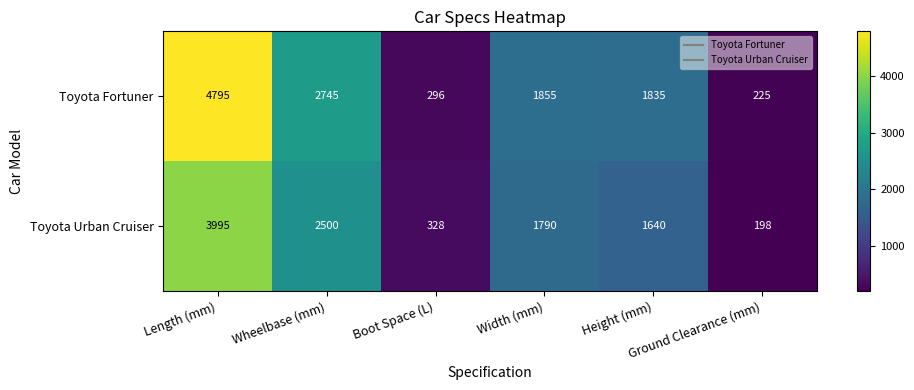

List the series in order of their peak value, lowest first.

Toyota Urban Cruiser, Toyota Fortuner